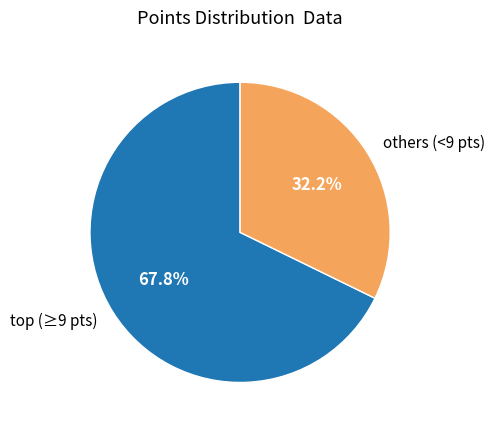

Rank the categories by value from highest to lowest.

top (≥9 pts), others (<9 pts)